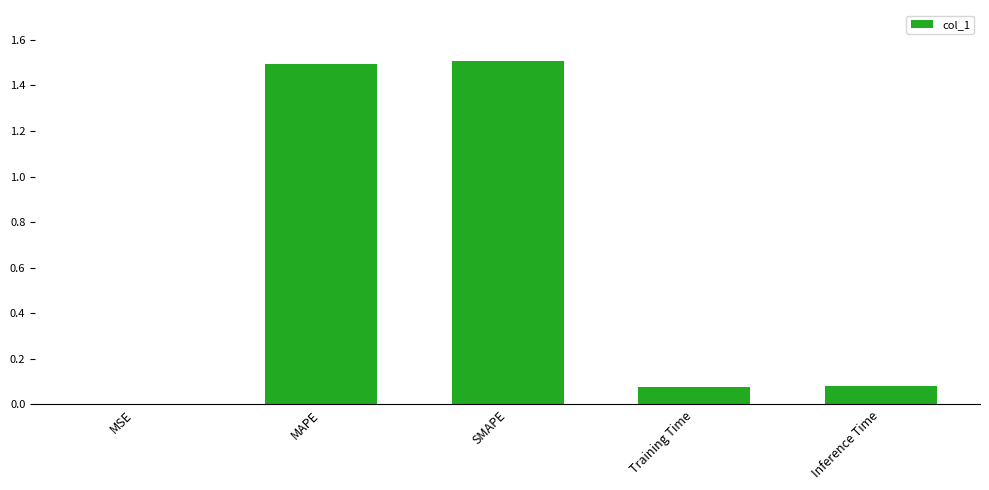

Is it true that the value at SMAPE is 2.7?

False